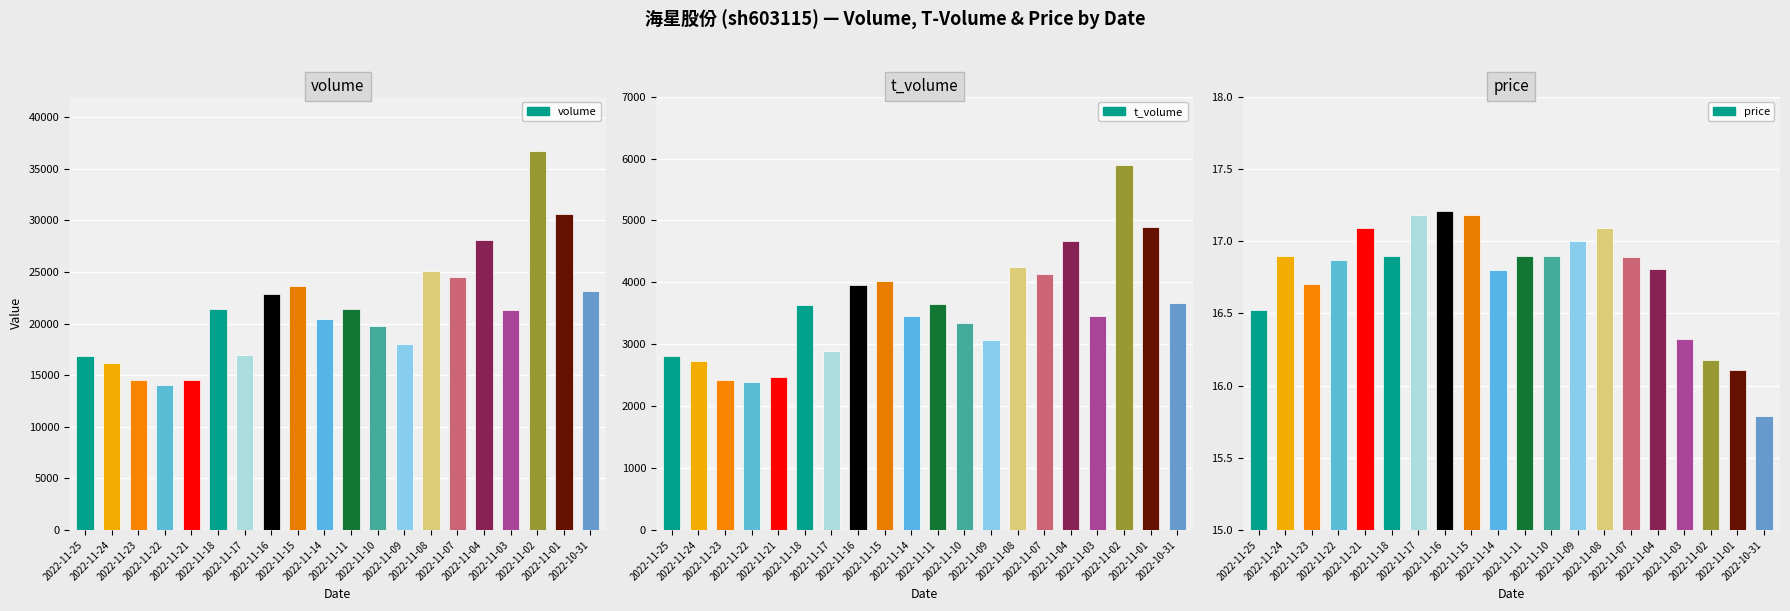

Which series changed the most between 2022-11-15 and 2022-11-08?

volume